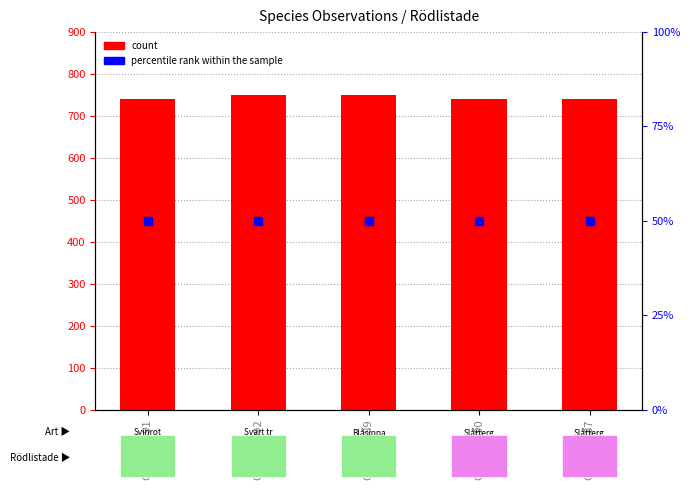

Which series has the largest total across all categories?

count